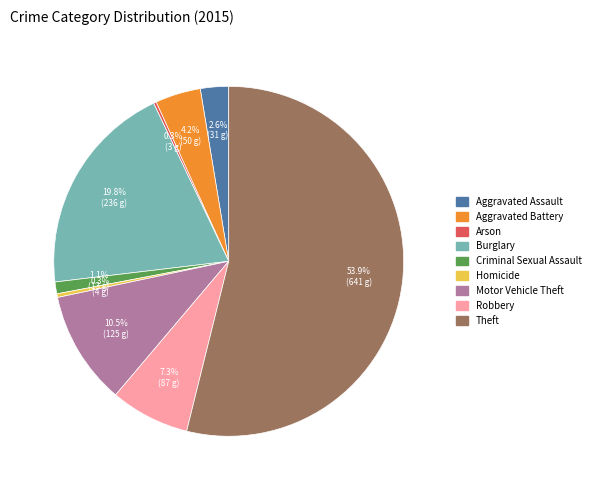

Is there a majority slice in this chart?

Yes